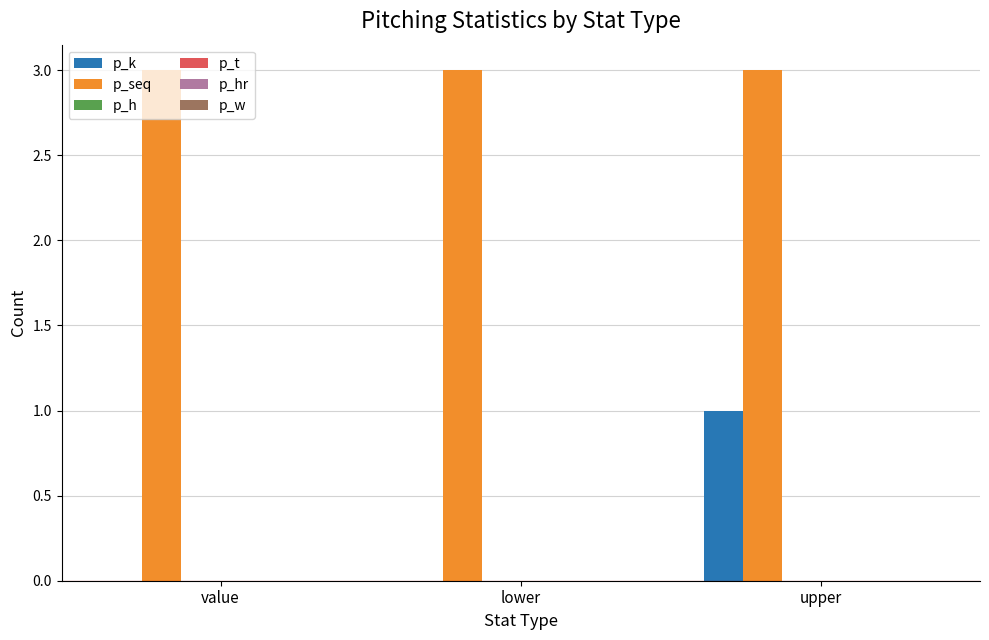

What is the maximum value shown in the chart?

3